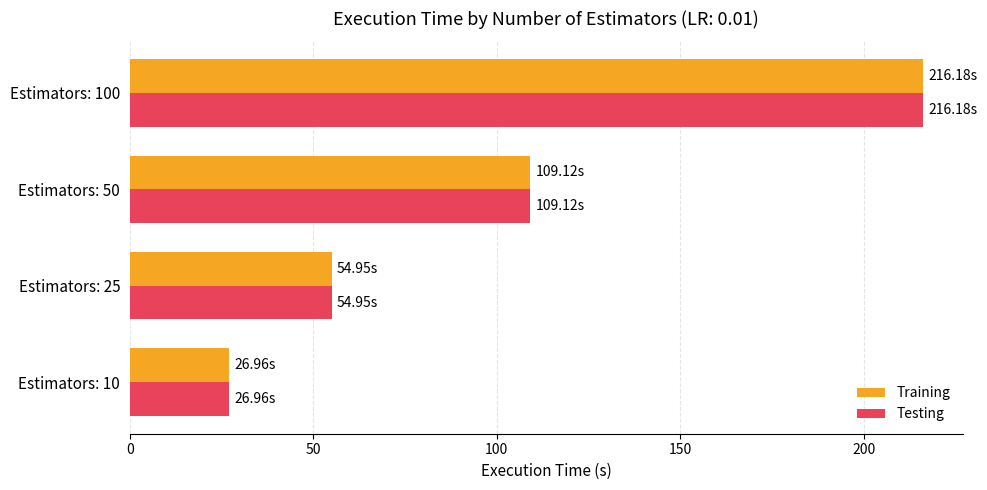

What is the difference between the second highest and minimum values in the Testing series?

82.2